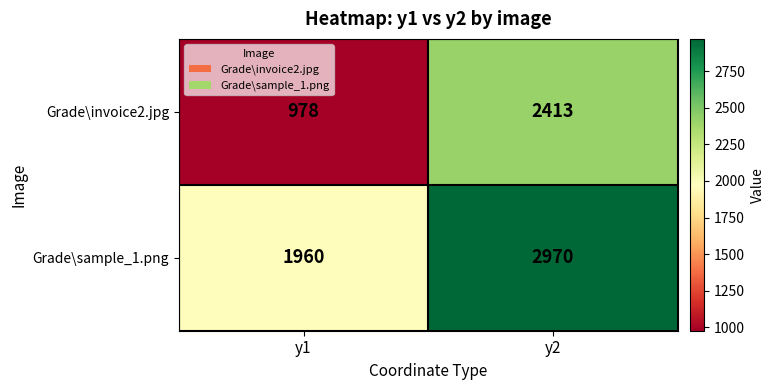

What is the smallest value displayed?

978